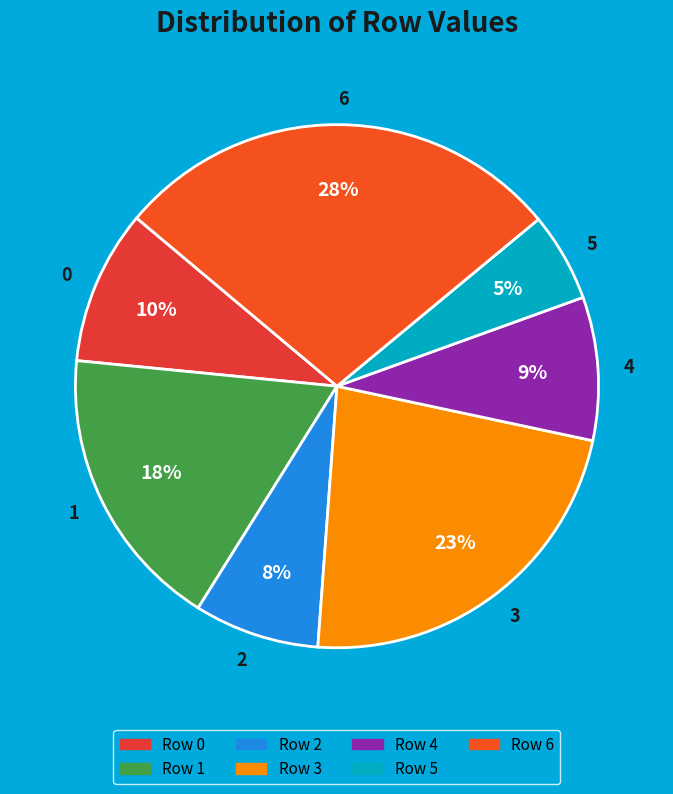

Approximately how many times larger is the value at 2 compared to 6?

0.3